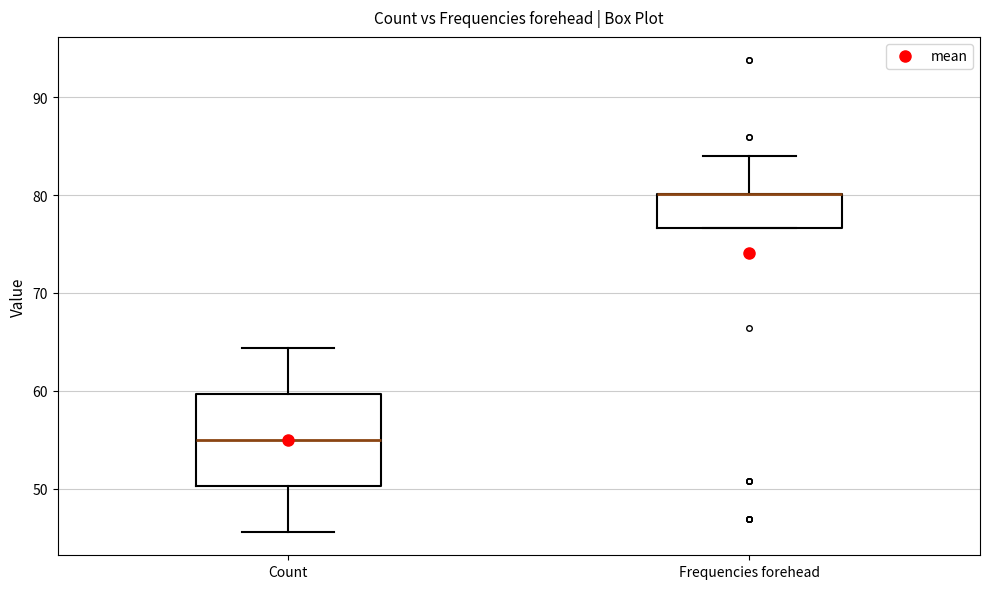

Reading left to right, transcribe this box plot: for each box, give where its median line is, the range the box spans, and where its two whiskers end, as read against the y-axis. The values are not printed on the chart, so give them approximately, as read against the axis.

Count: median 55, box 50 to 60, whiskers 46 to 64
Frequencies forehead: median 80 (drawn on the box's upper edge), box 77 to 80, whiskers 77 to 84